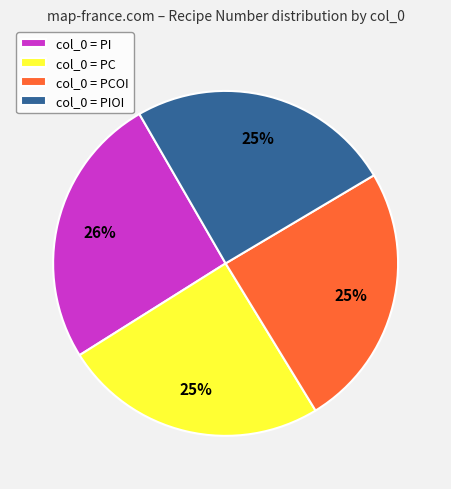

True or false: col_0 = PCOI accounts for 18% of the total.

False